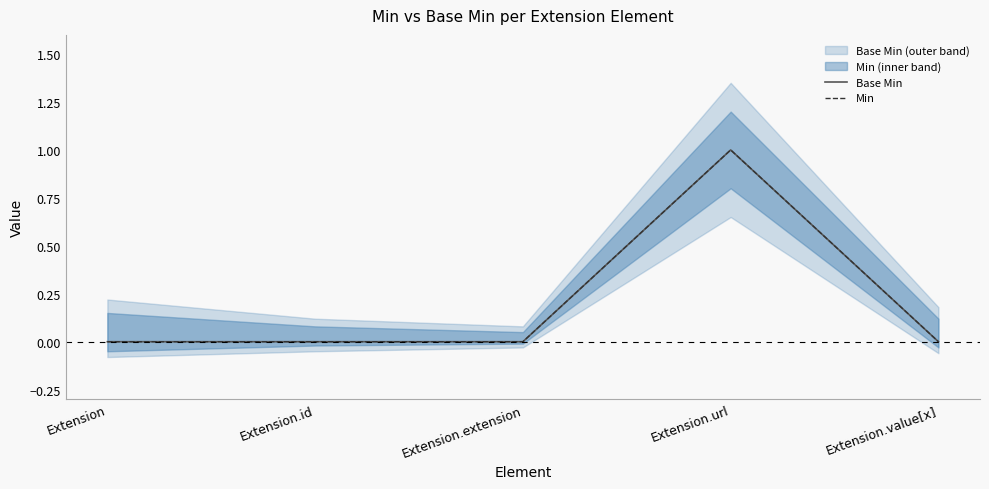

What is the label of the 3rd point from the left?

Extension.extension